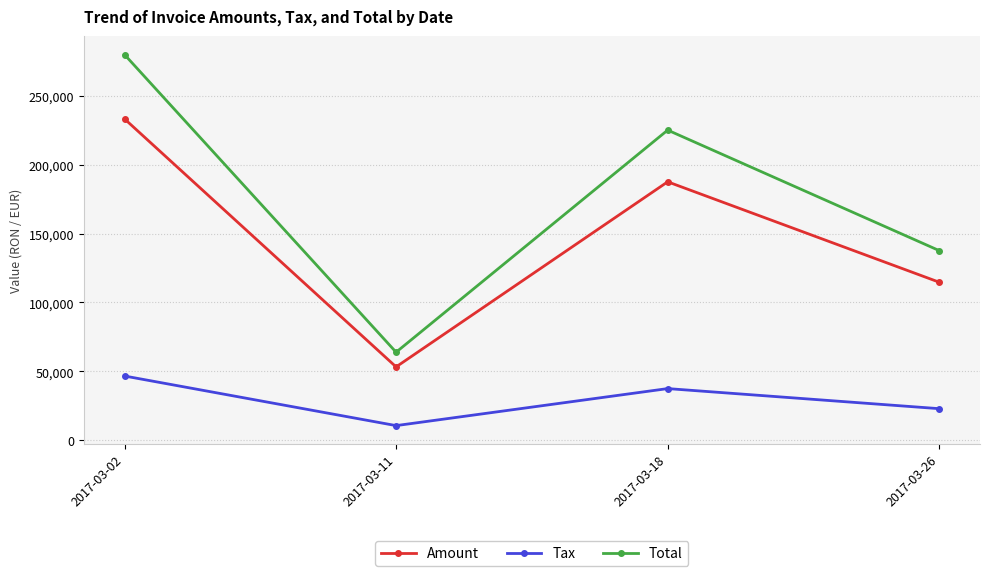

True or false: Total and Tax cross at least once.

False